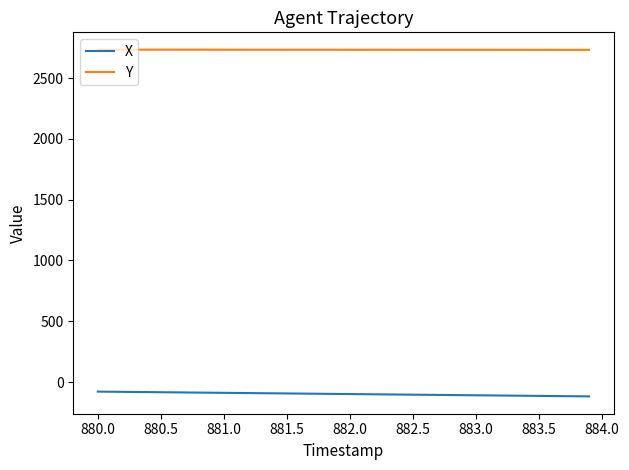

Rank the series by their average value, from lowest to highest.

X, Y